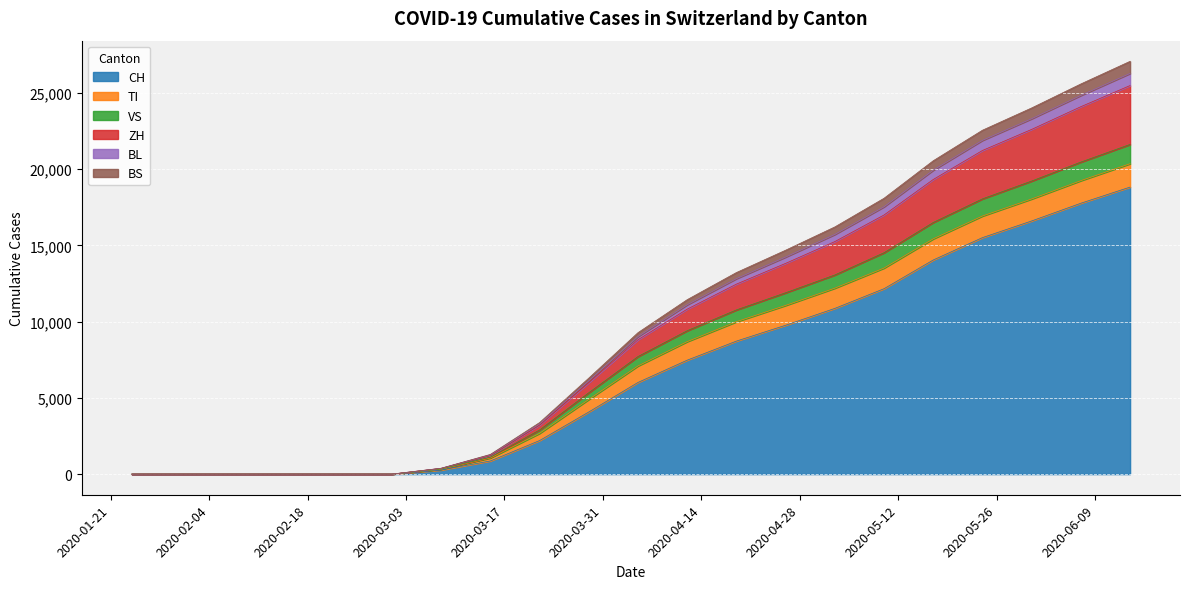

True or false: CH has a value of 15512 at 2020-05-24.

True